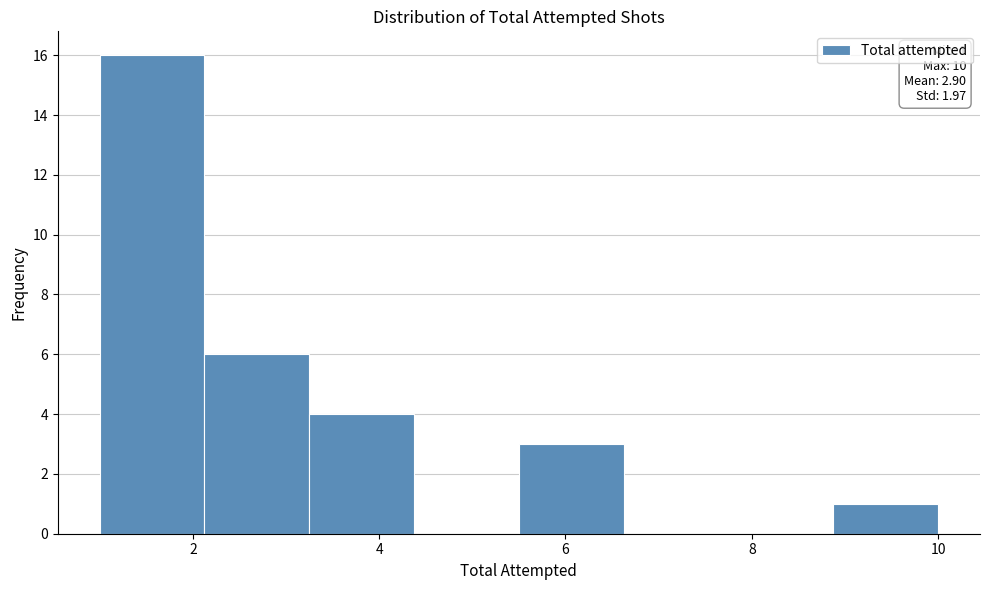

Over which range of the x-axis is the bar tallest?

1.0 to 2.2